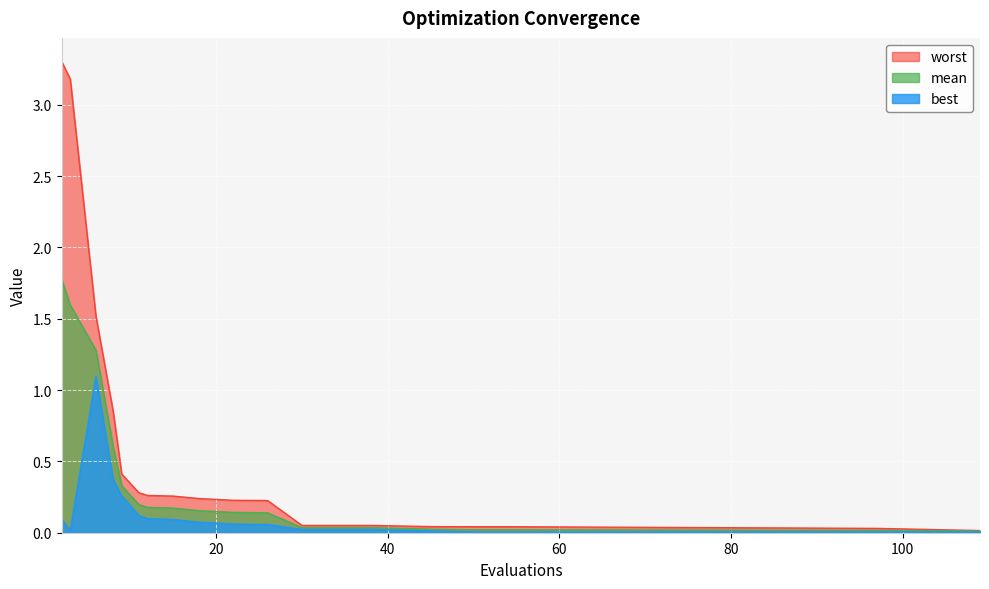

True or false: worst and mean cross at least once.

False